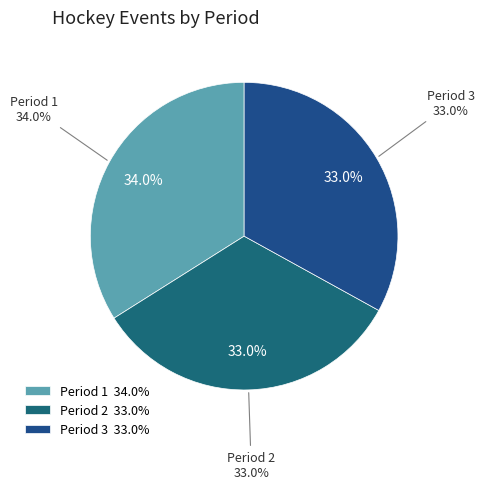

Does Period 3 account for over 50% of the chart?

No